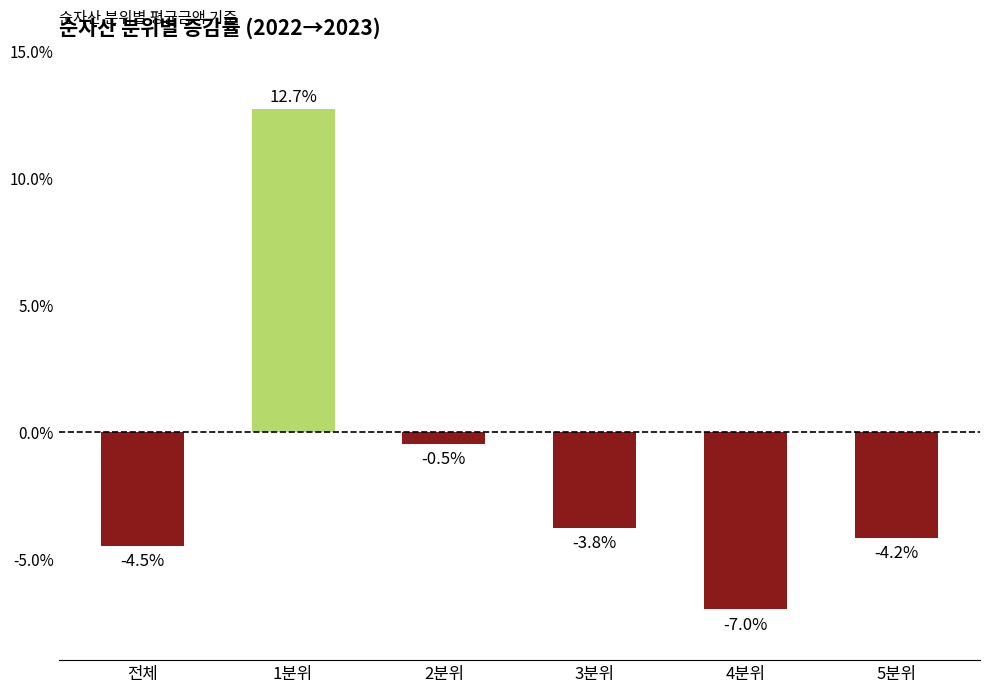

Rank the categories by value from lowest to highest.

4분위, 전체, 5분위, 3분위, 2분위, 1분위